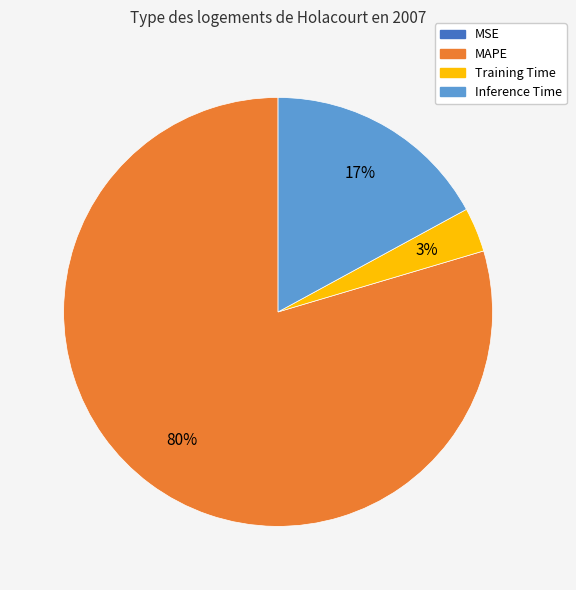

Is there any slice that represents more than half of the pie?

Yes